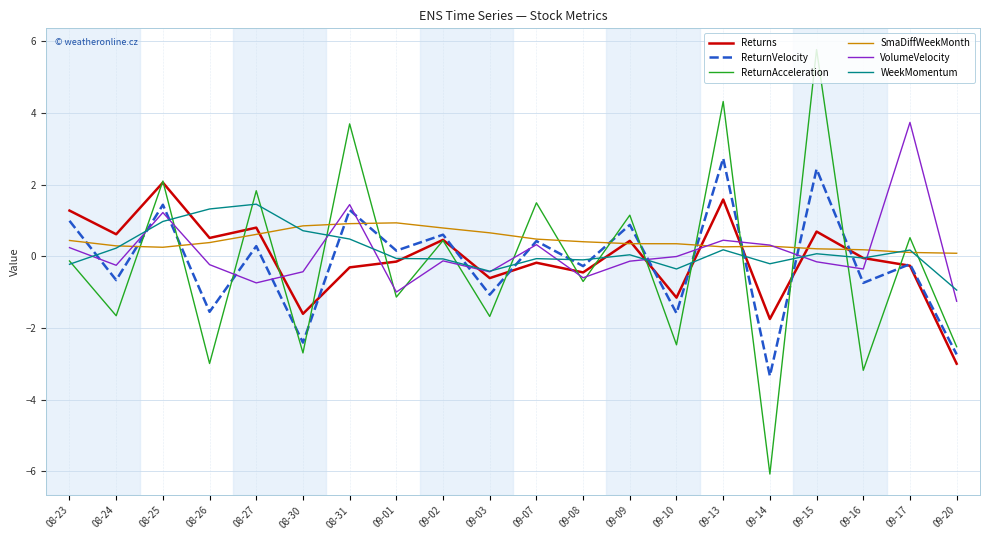

Between which two adjacent categories do SmaDiffWeekMonth and VolumeVelocity first intersect?

08-24 and 08-25